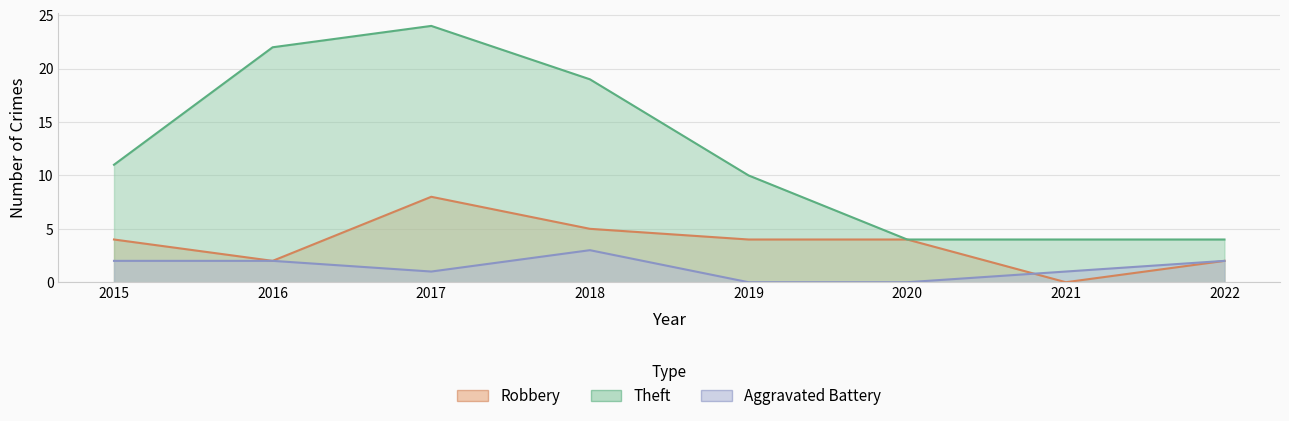

Which series has the largest total across all categories?

Theft